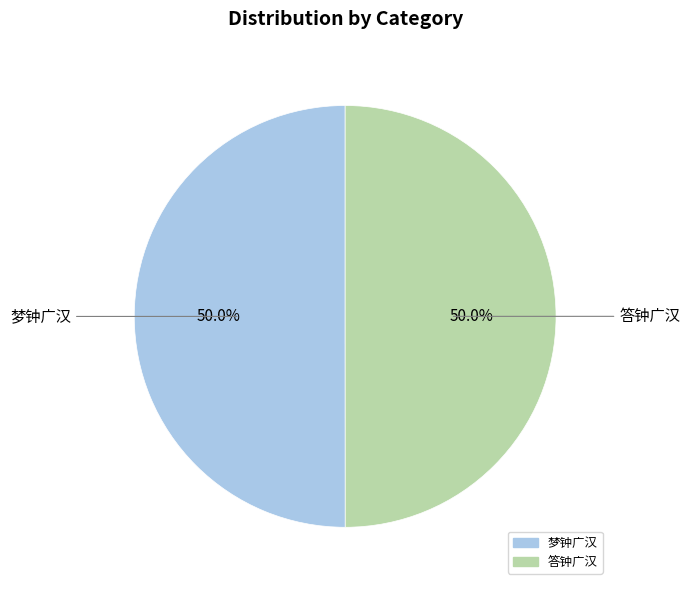

Combined, what portion of the pie is 答钟广汉 and 梦钟广汉?

100.0%